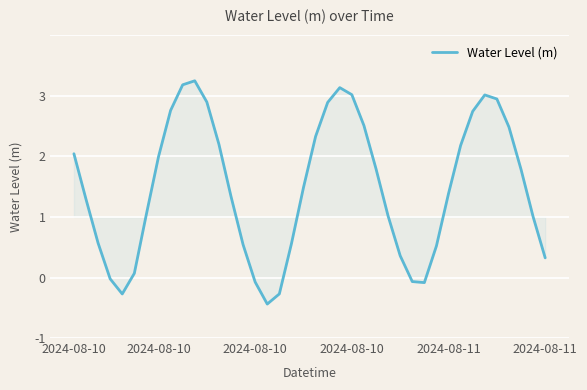

Does the chart display data point markers on the line(s)?

No